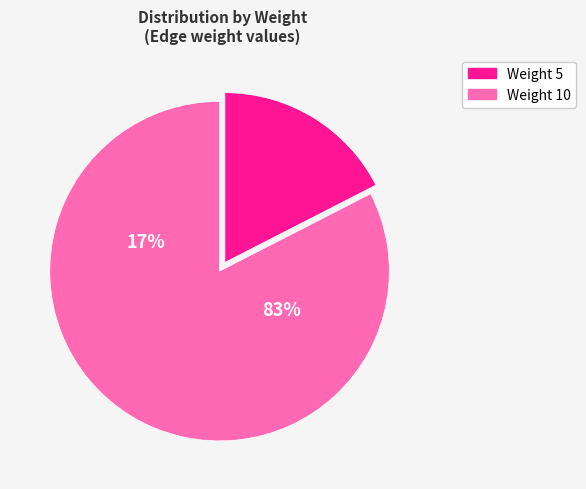

How many segments does this pie chart have?

2